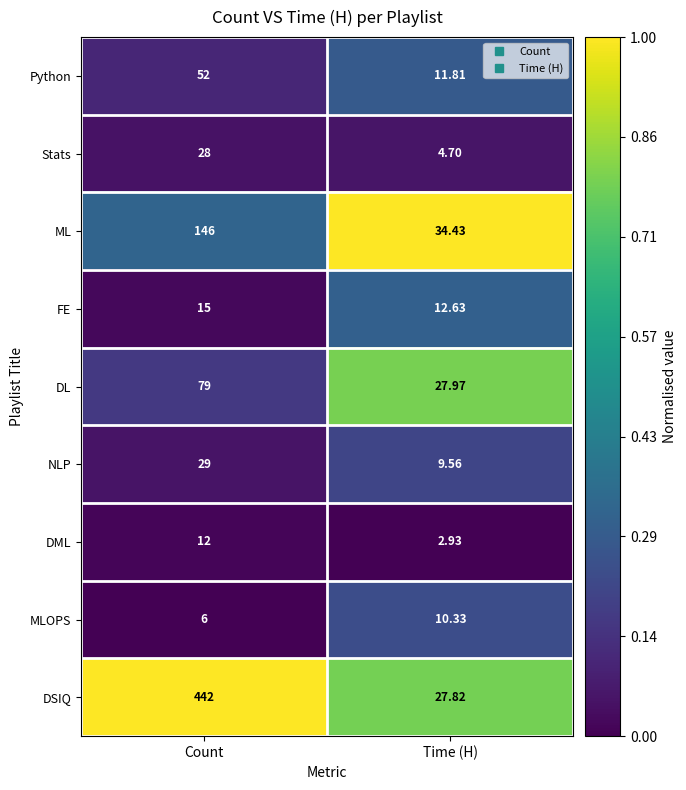

At Count, list the series in order from smallest to largest.

MLOPS, DML, FE, Stats, NLP, Python, DL, ML, DSIQ